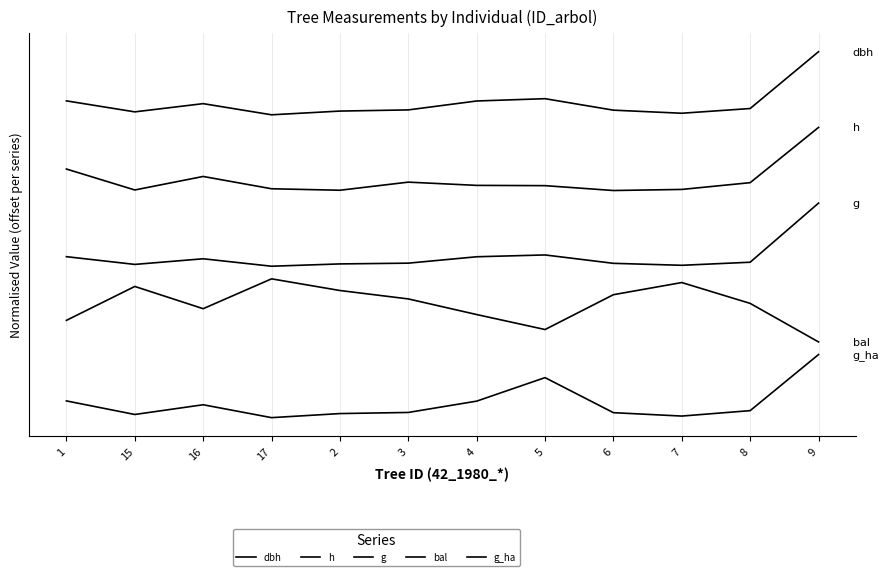

True or false: h has a value of 4.6 at 9.

True